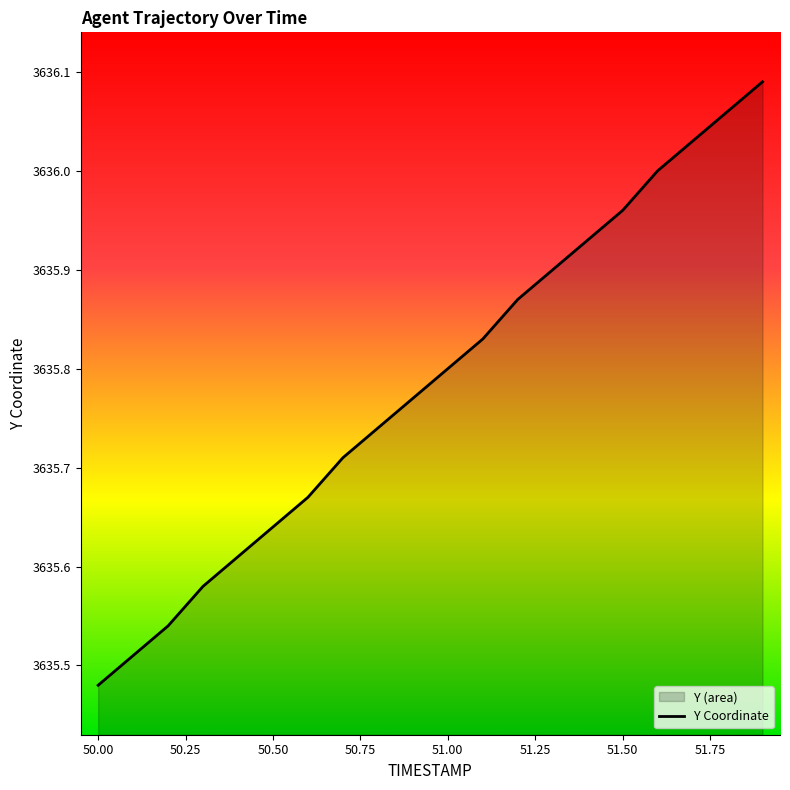

What is the average value?

3635.8